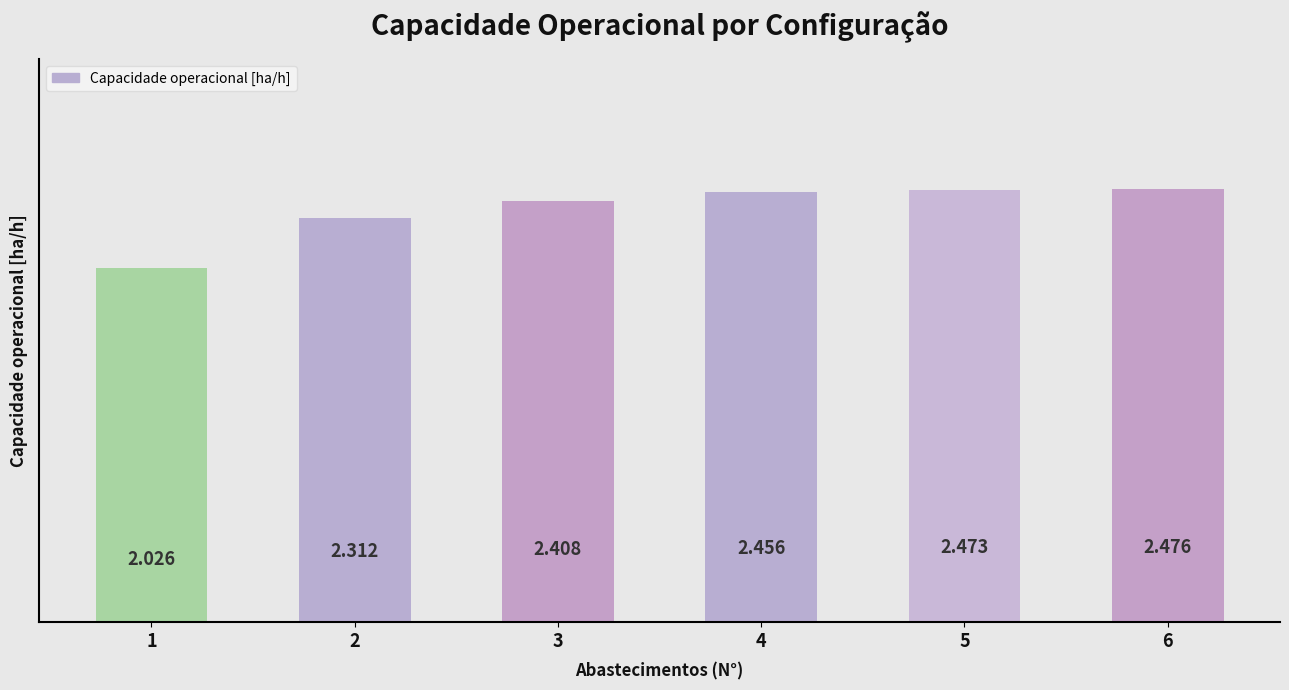

What is the average value?

2.4